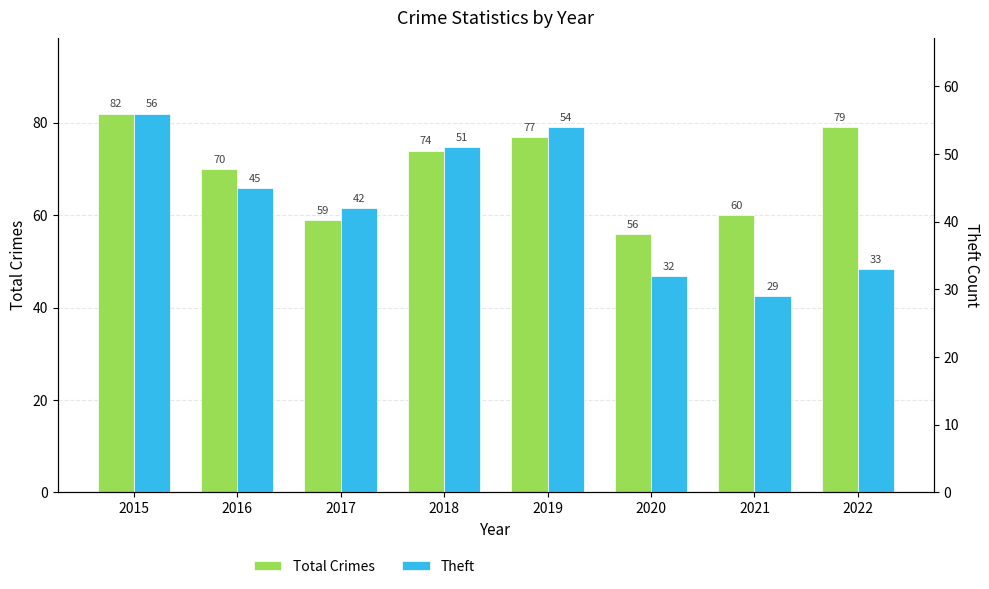

What is the sum of the Total Crimes values at 2022 and 2021?

139